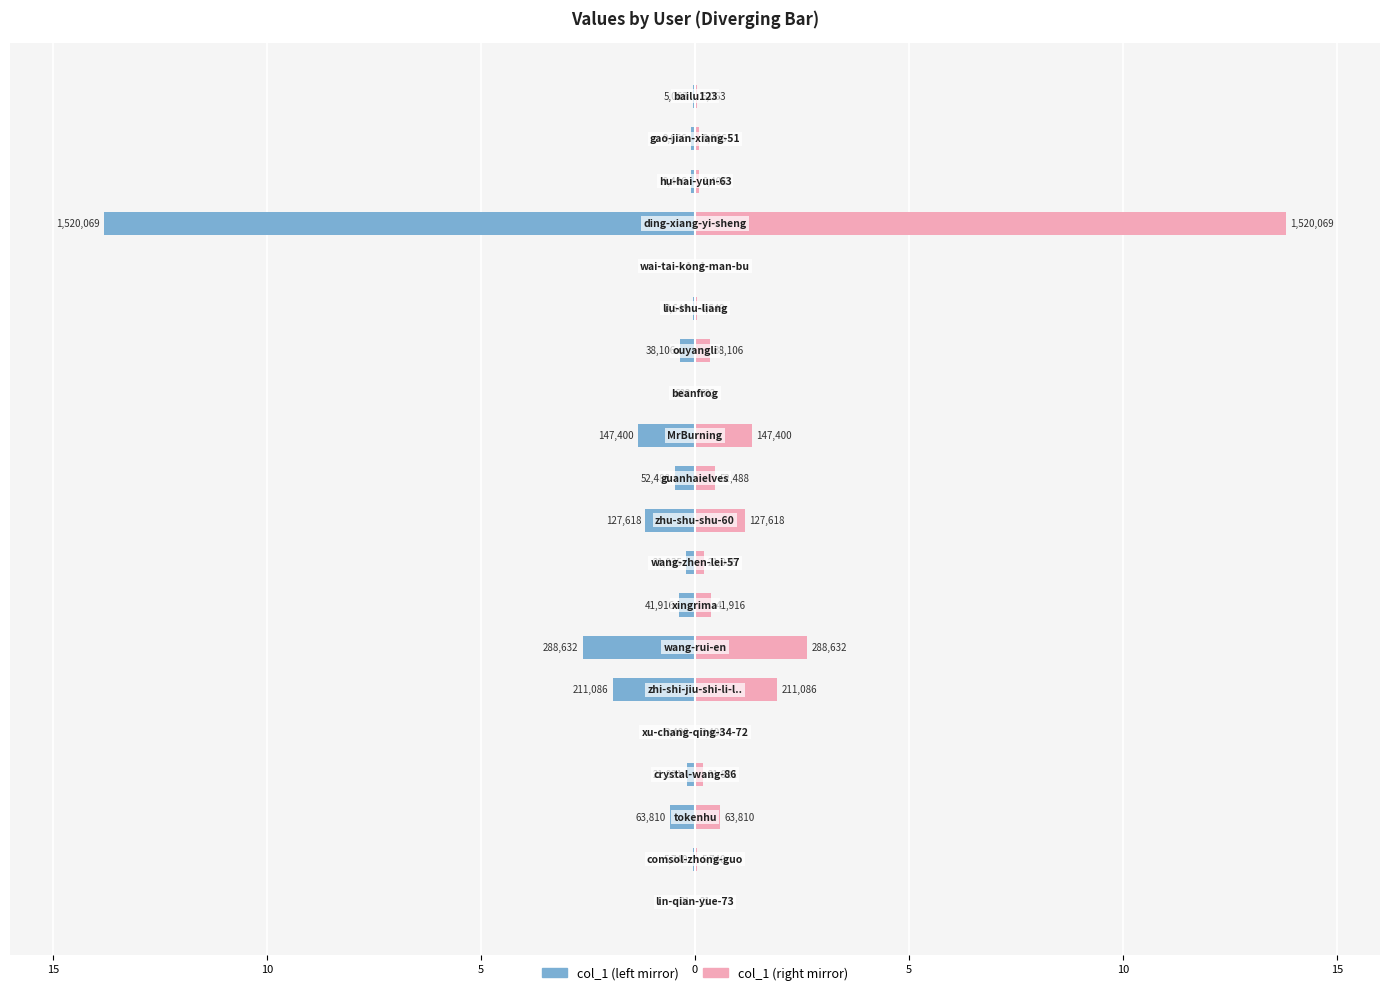

How many bars are there in each group?

2